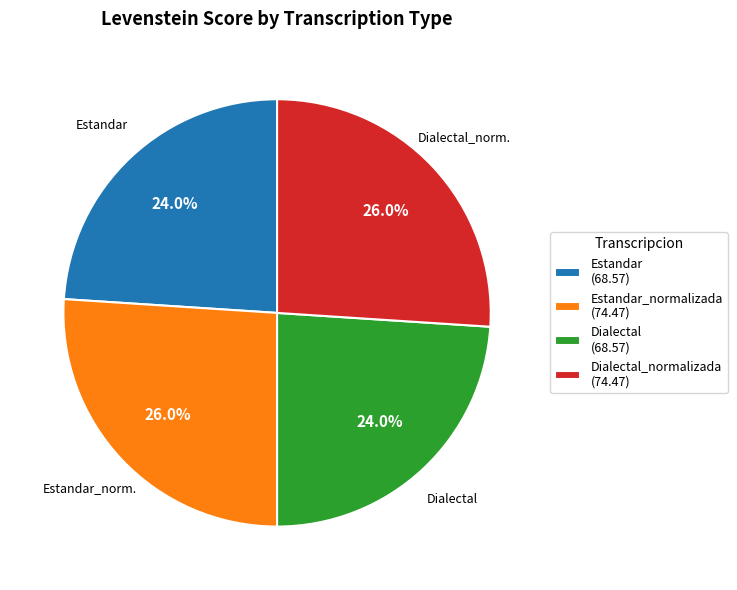

What portion of the pie excludes Dialectal (68.57)?

76.0%